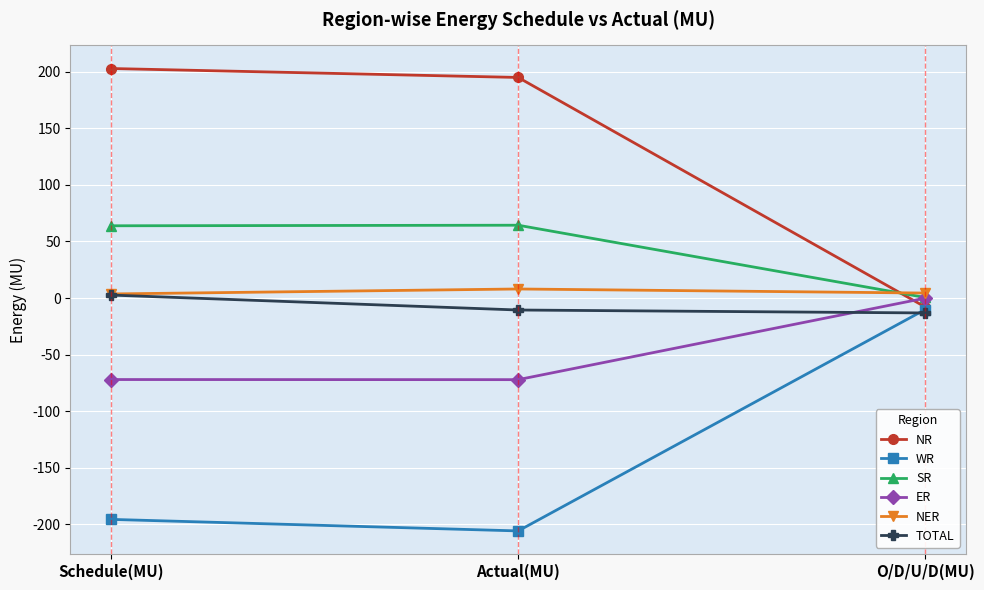

Rank the series at Actual(MU) from lowest to highest value.

WR, ER, TOTAL, NER, SR, NR